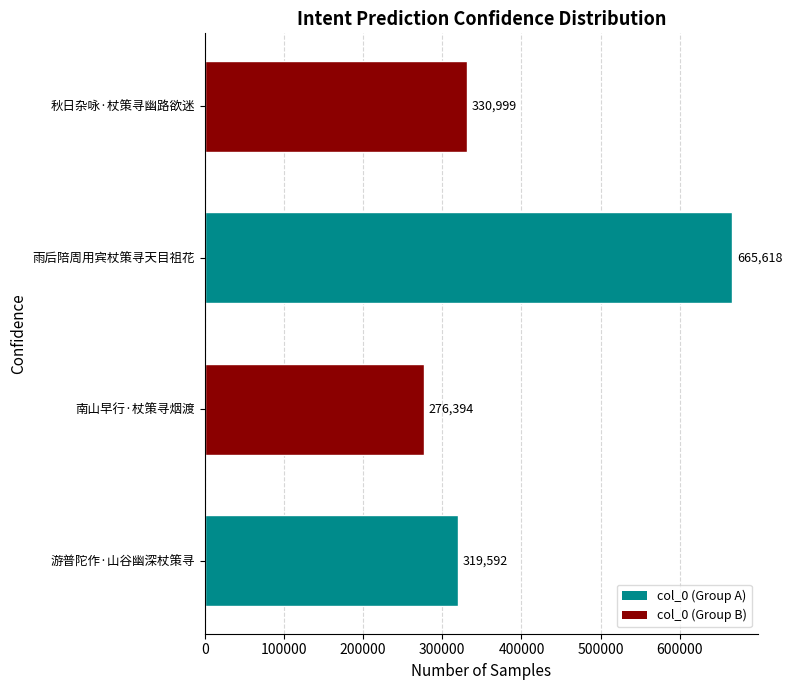

List the labels in order of value, smallest first.

南山早行·杖策寻烟渡, 游普陀作·山谷幽深杖策寻, 秋日杂咏·杖策寻幽路欲迷, 雨后陪周用宾杖策寻天目祖花